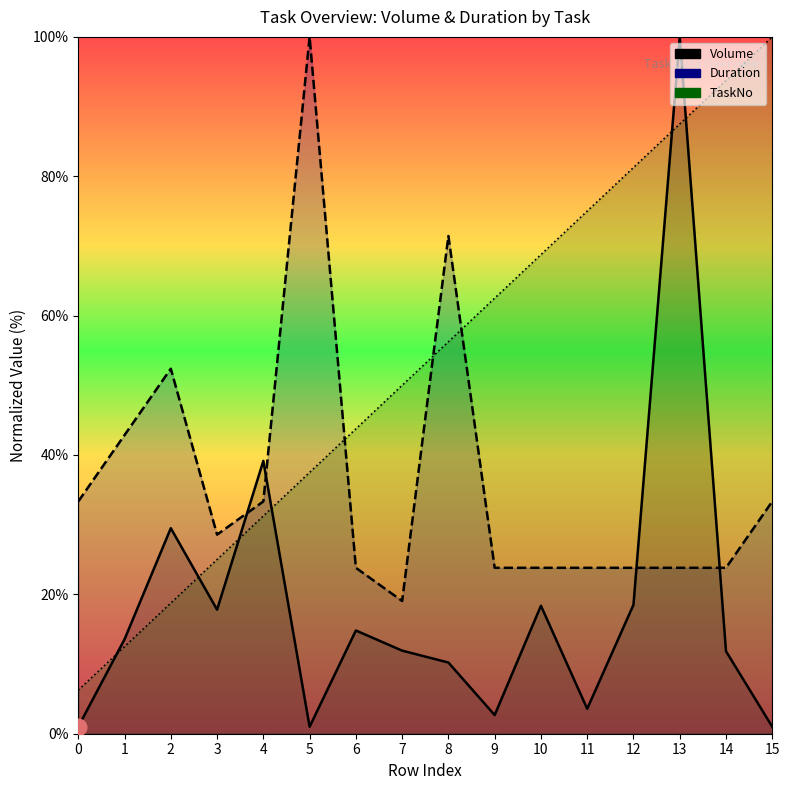

What is the sum of all Duration values?

581.0